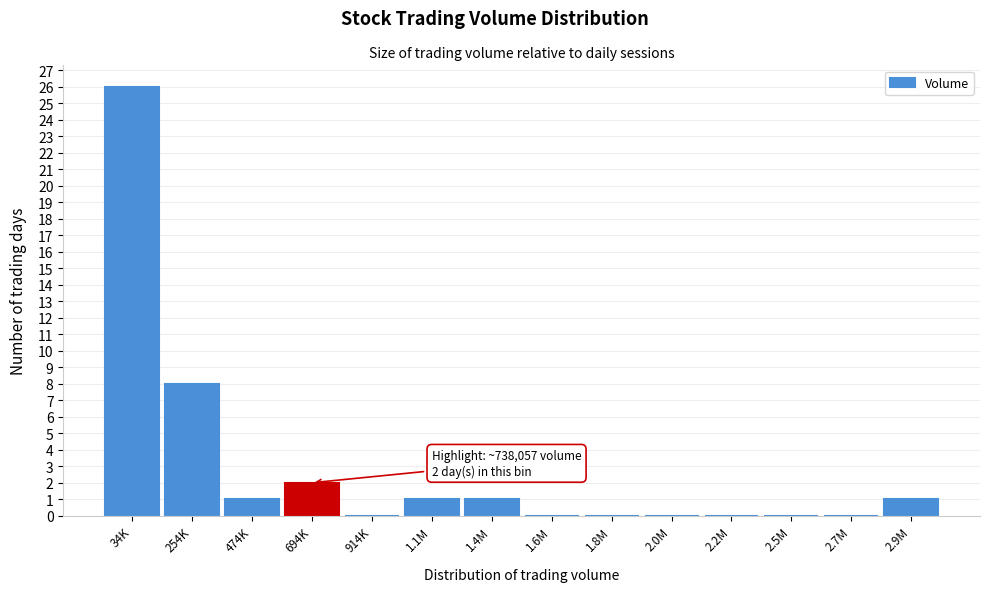

Reading left to right, transcribe all the data shown in this chart.

34K=26	254K=8	474K=1	694K=2	914K=0	1.1M=1	1.4M=1	1.6M=0	1.8M=0	2.0M=0	2.2M=0	2.5M=0	2.7M=0	2.9M=1